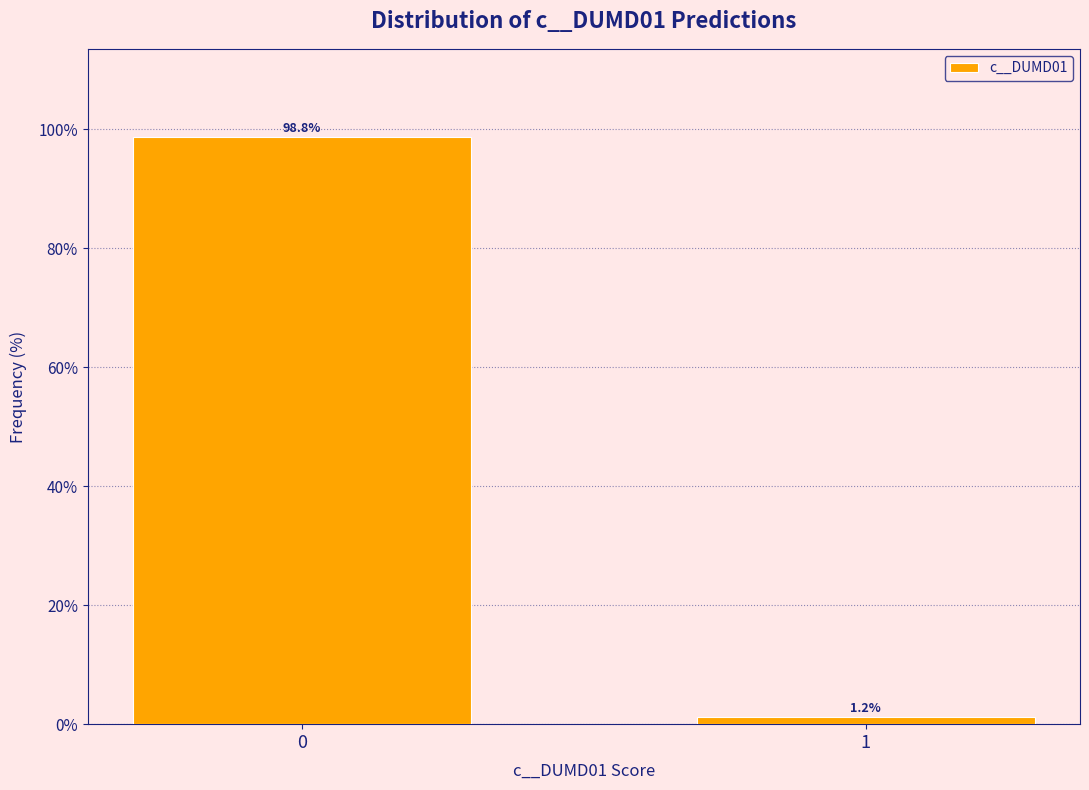

True or false: the data shows 98.8 at 0.

True